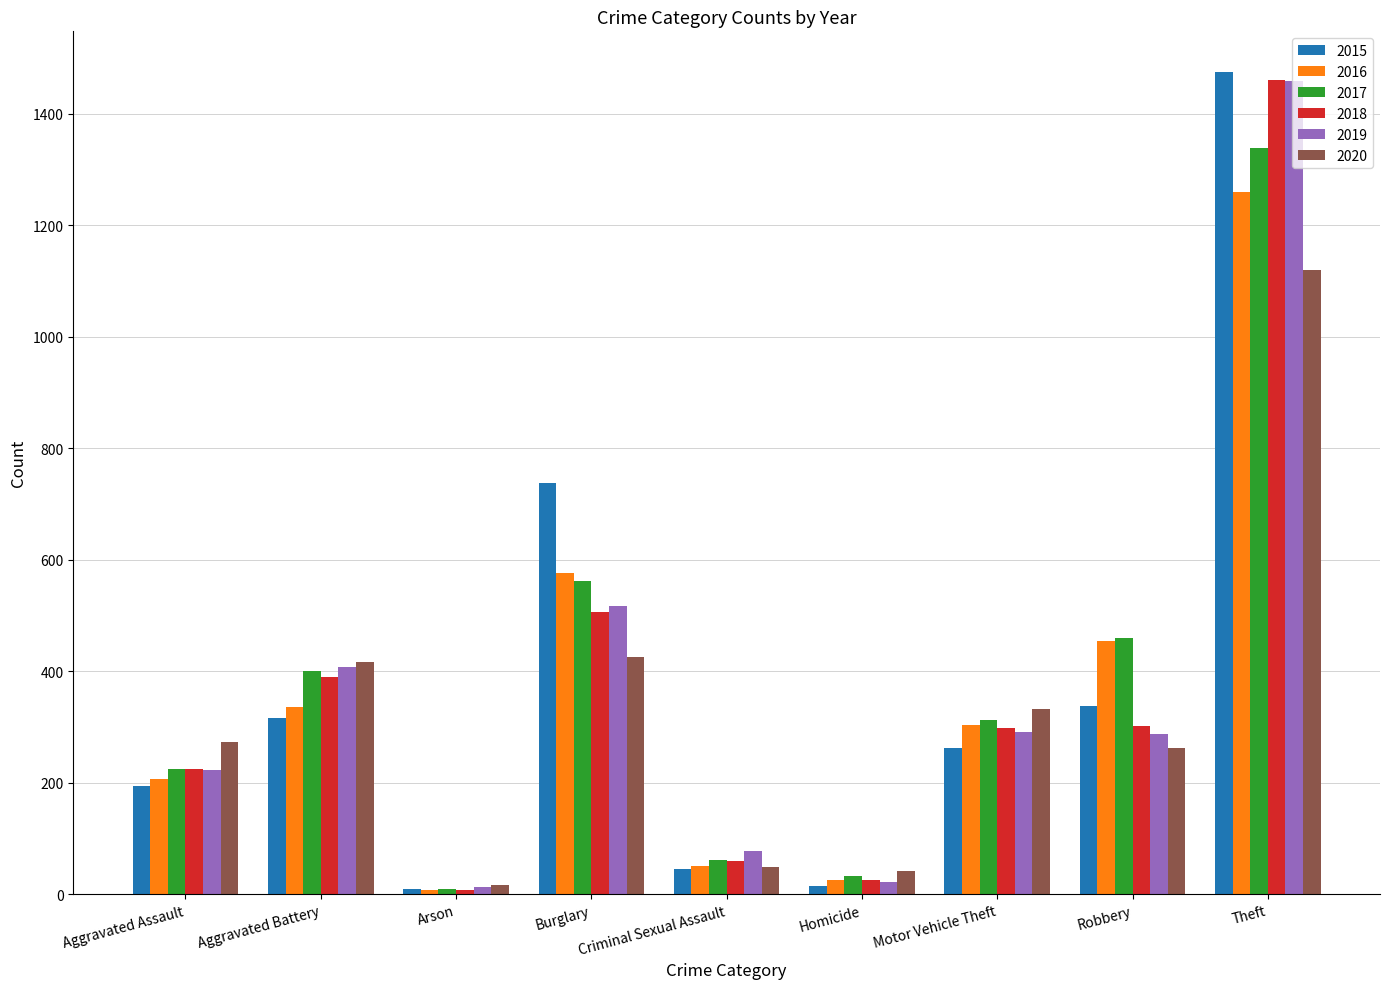

What is the value of the 2019 bar at the 6th from the left?

22